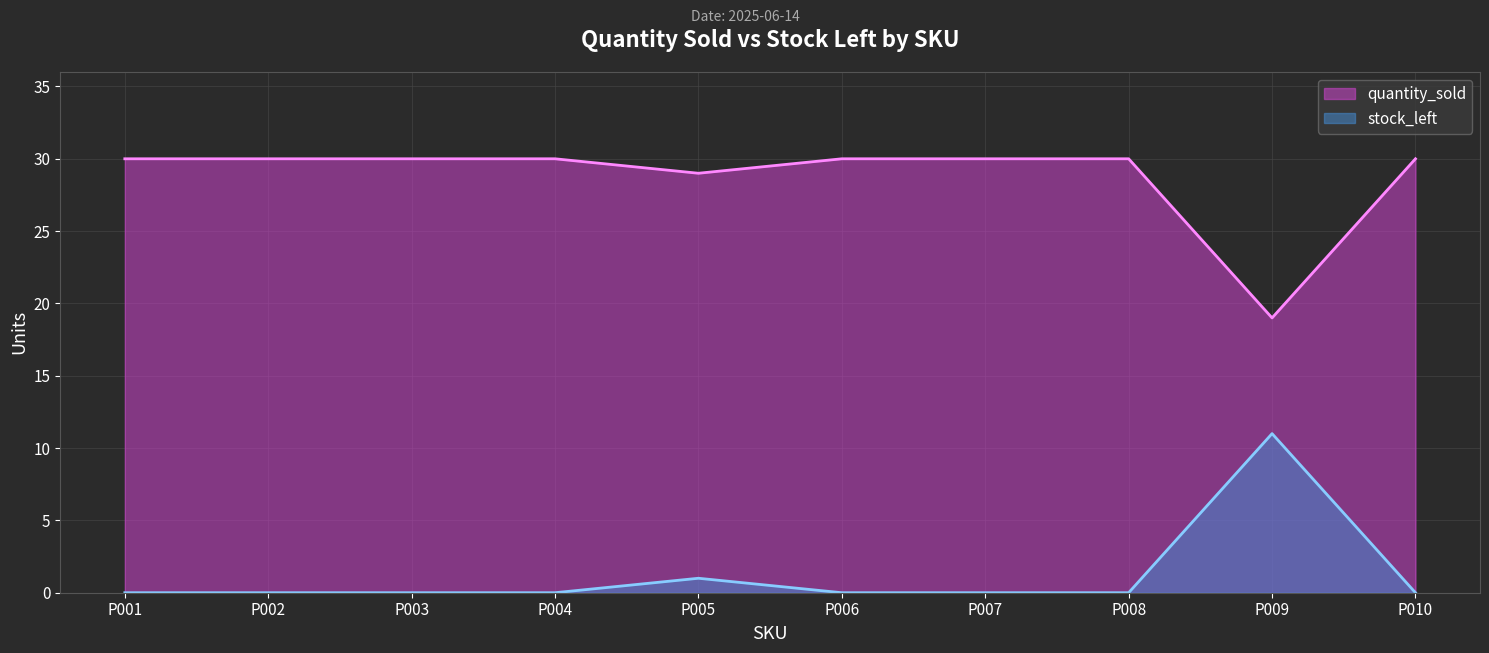

List the series in order of their overall mean, lowest first.

stock_left, quantity_sold